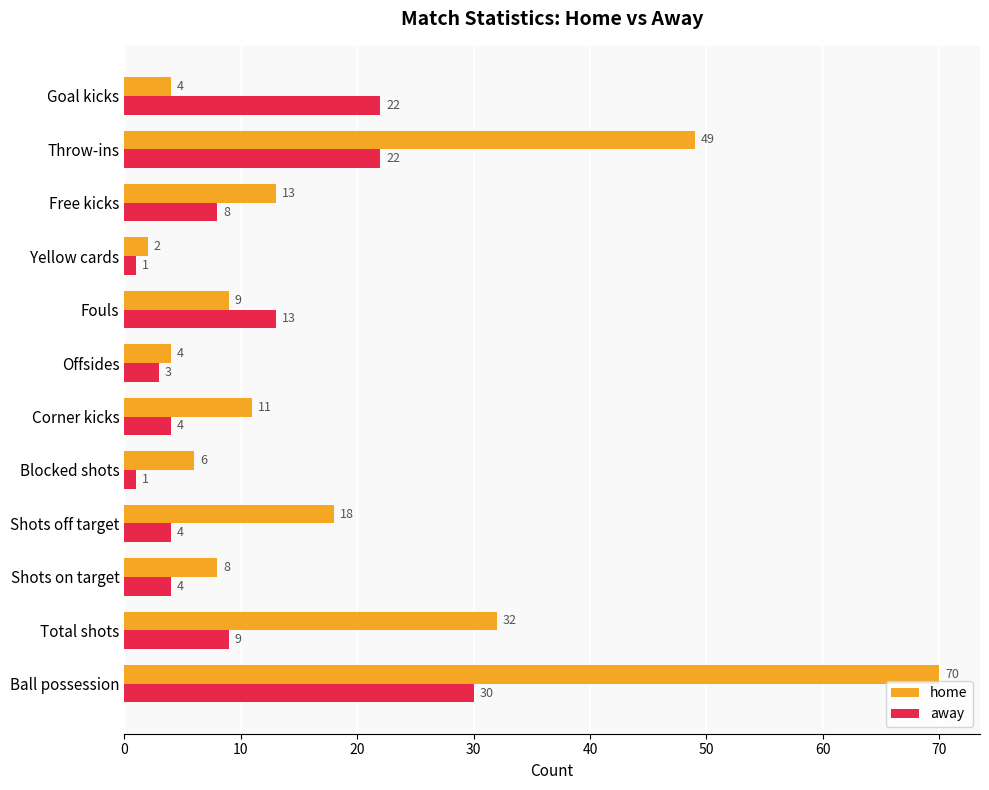

At how many categories does at least one series exceed 64?

1